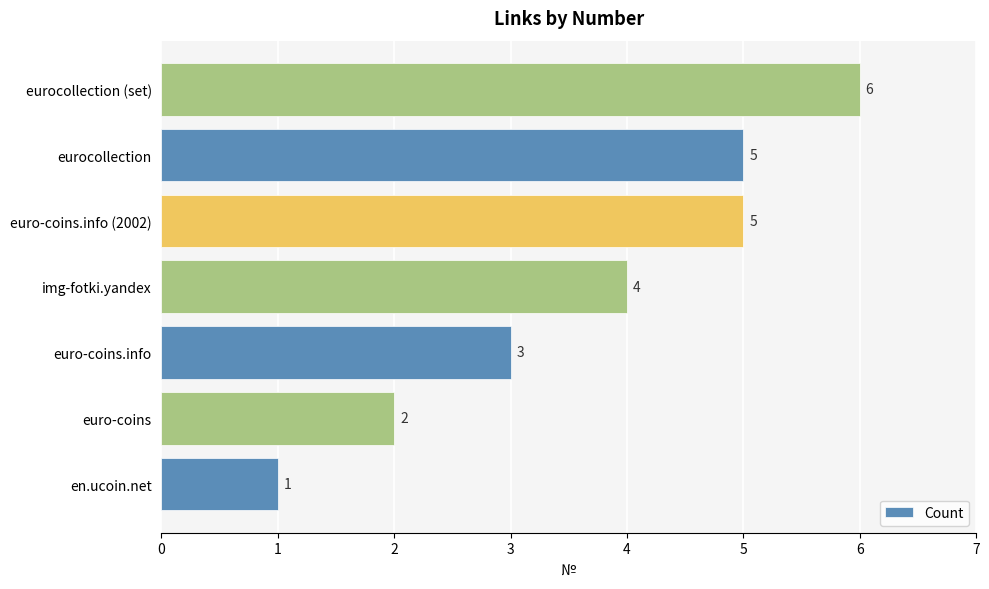

What is the difference between the values at euro-coins.info (2002) and en.ucoin.net?

4